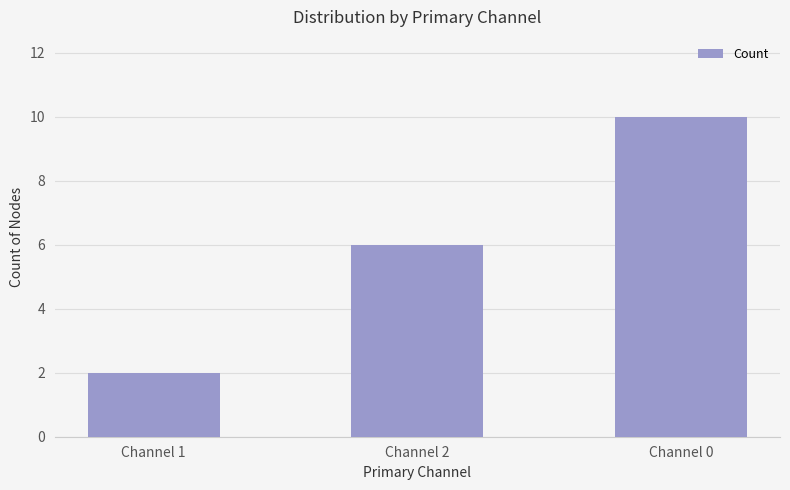

Which category has the highest value across all series?

Channel 0